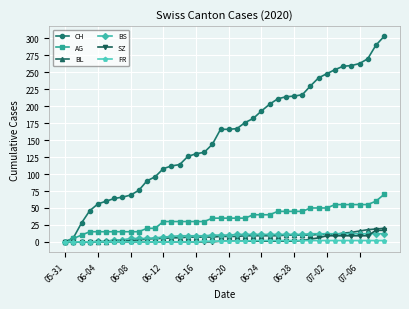

Which series has the largest total across all categories?

CH